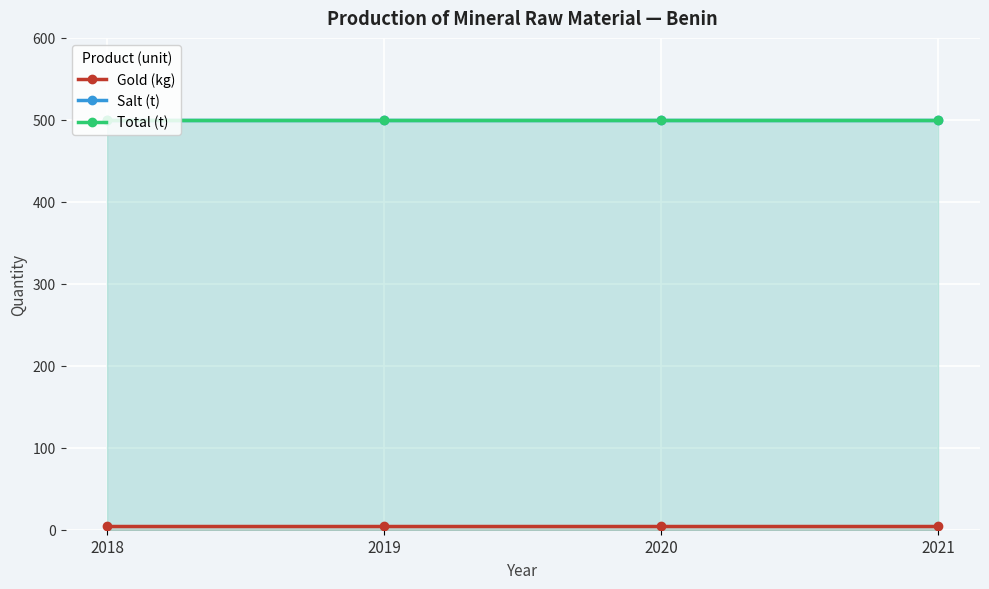

What is the smallest value displayed?

5